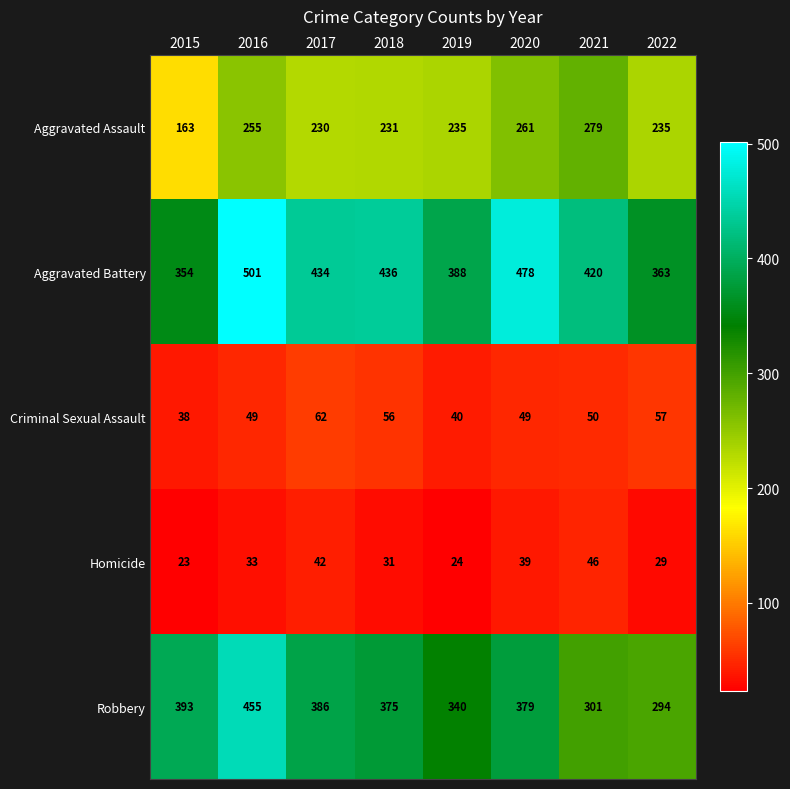

What is the maximum value for Robbery?

455